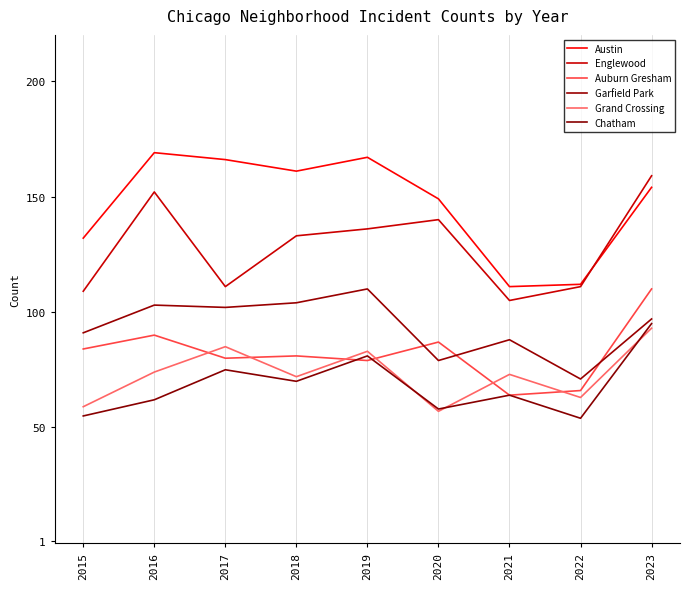

Which series has the largest range (max minus min)?

Austin